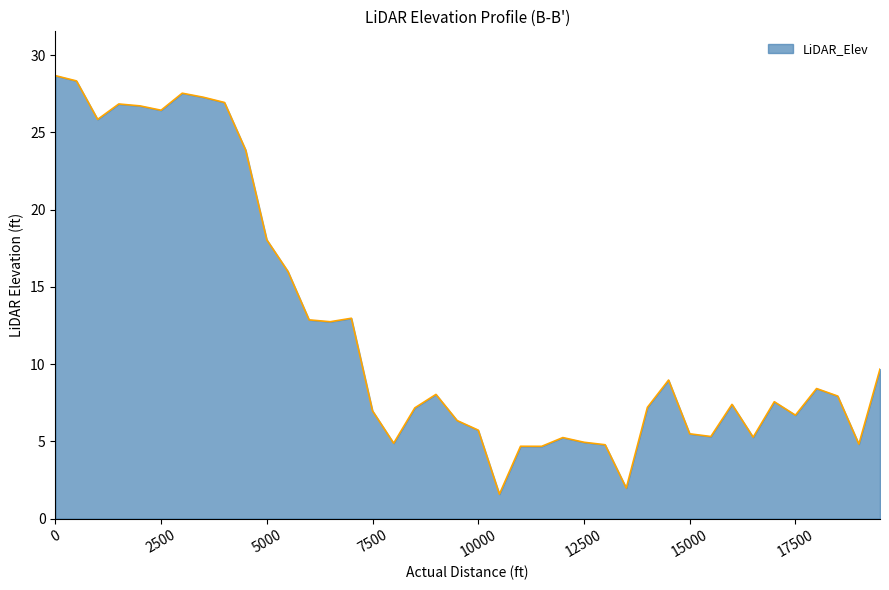

What is the average value?

12.3